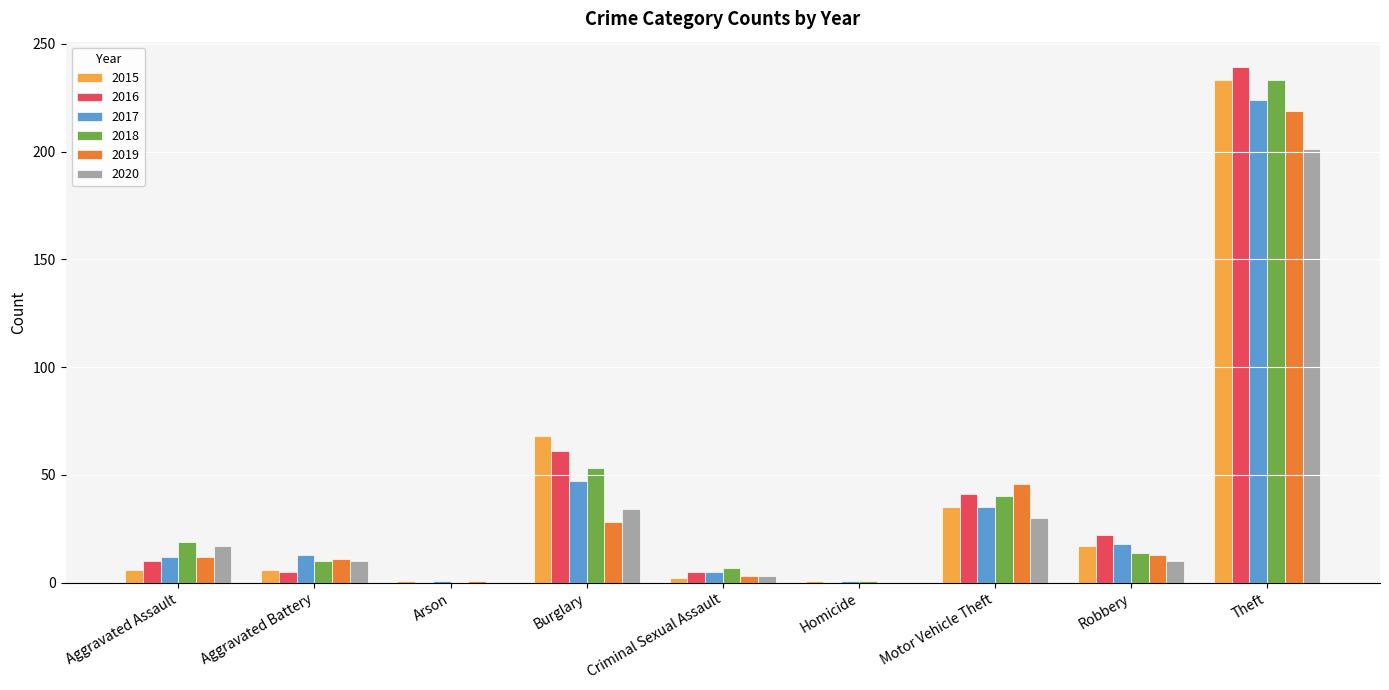

What are all the series names shown in the legend?

2015, 2016, 2017, 2018, 2019, 2020